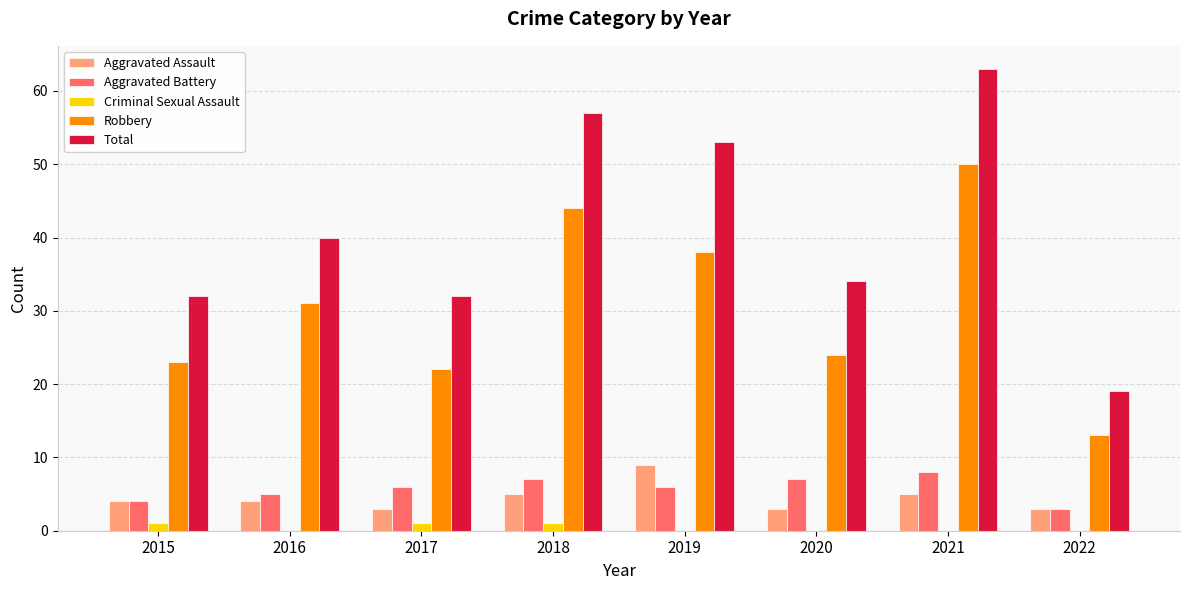

What is the sum of all Robbery values?

245